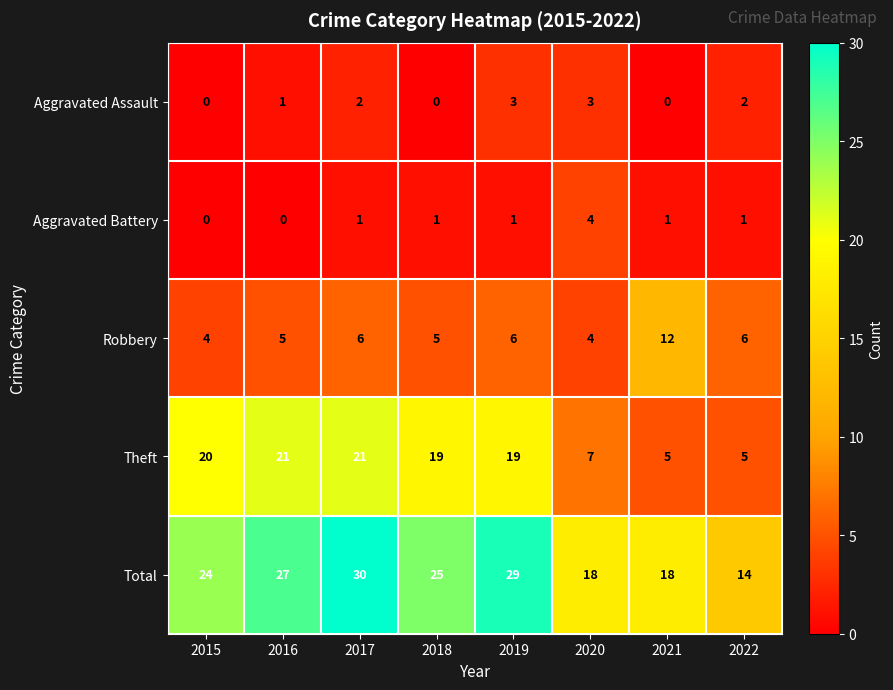

What is the highest value of the Theft series?

21